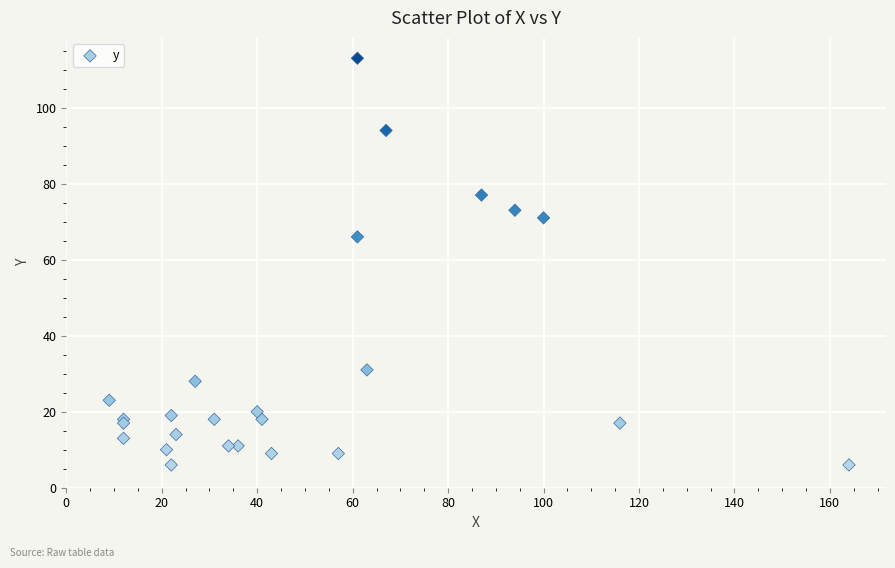

What Y value in the scatter plot is closest to 59?

66